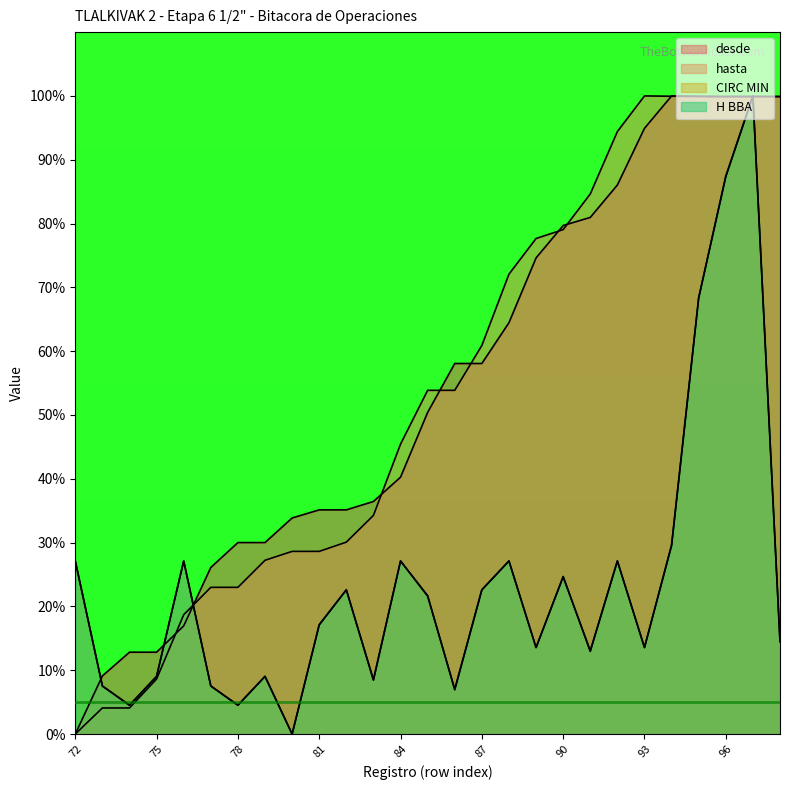

Does the chart display data point markers on the line(s)?

No